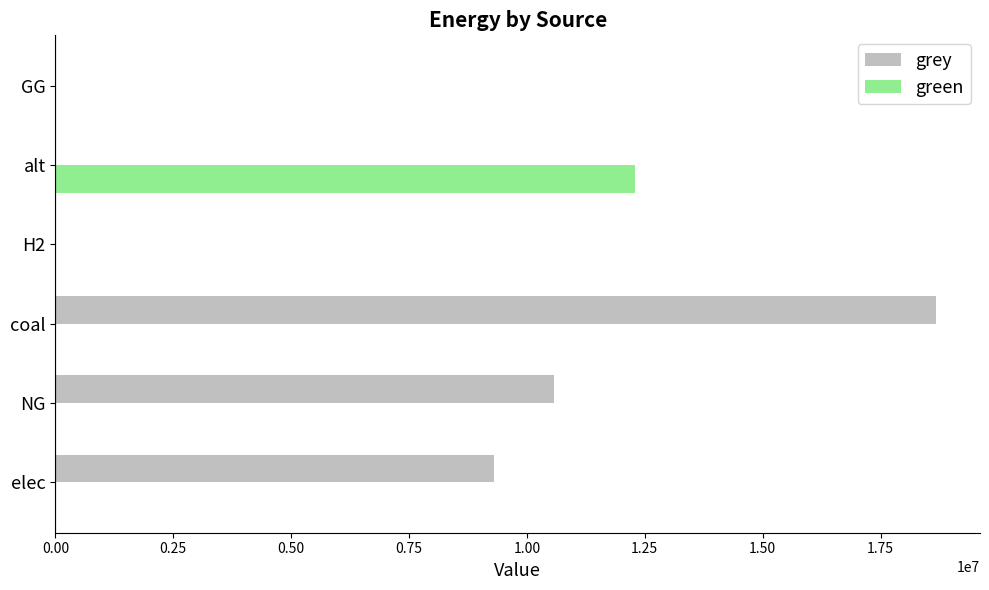

What value does the grey series have at NG?

10583008.3